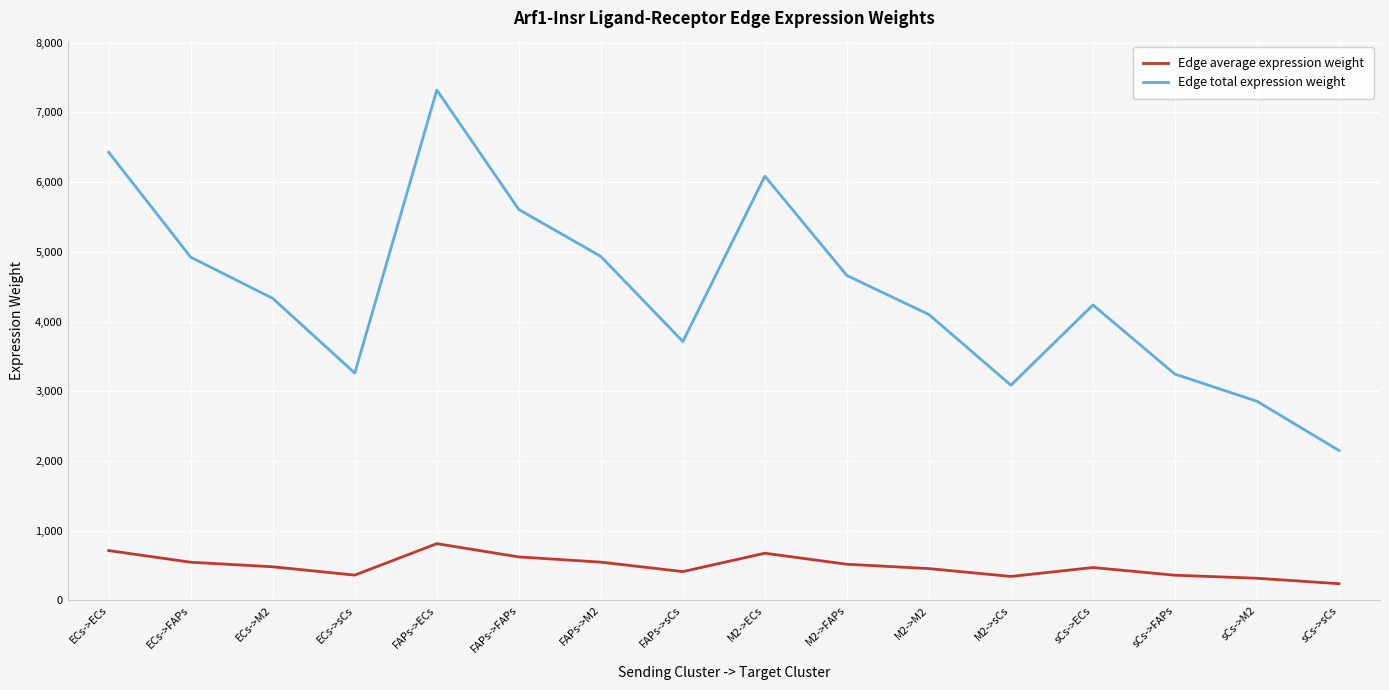

True or false: Edge total expression weight and Edge average expression weight intersect in this chart.

False